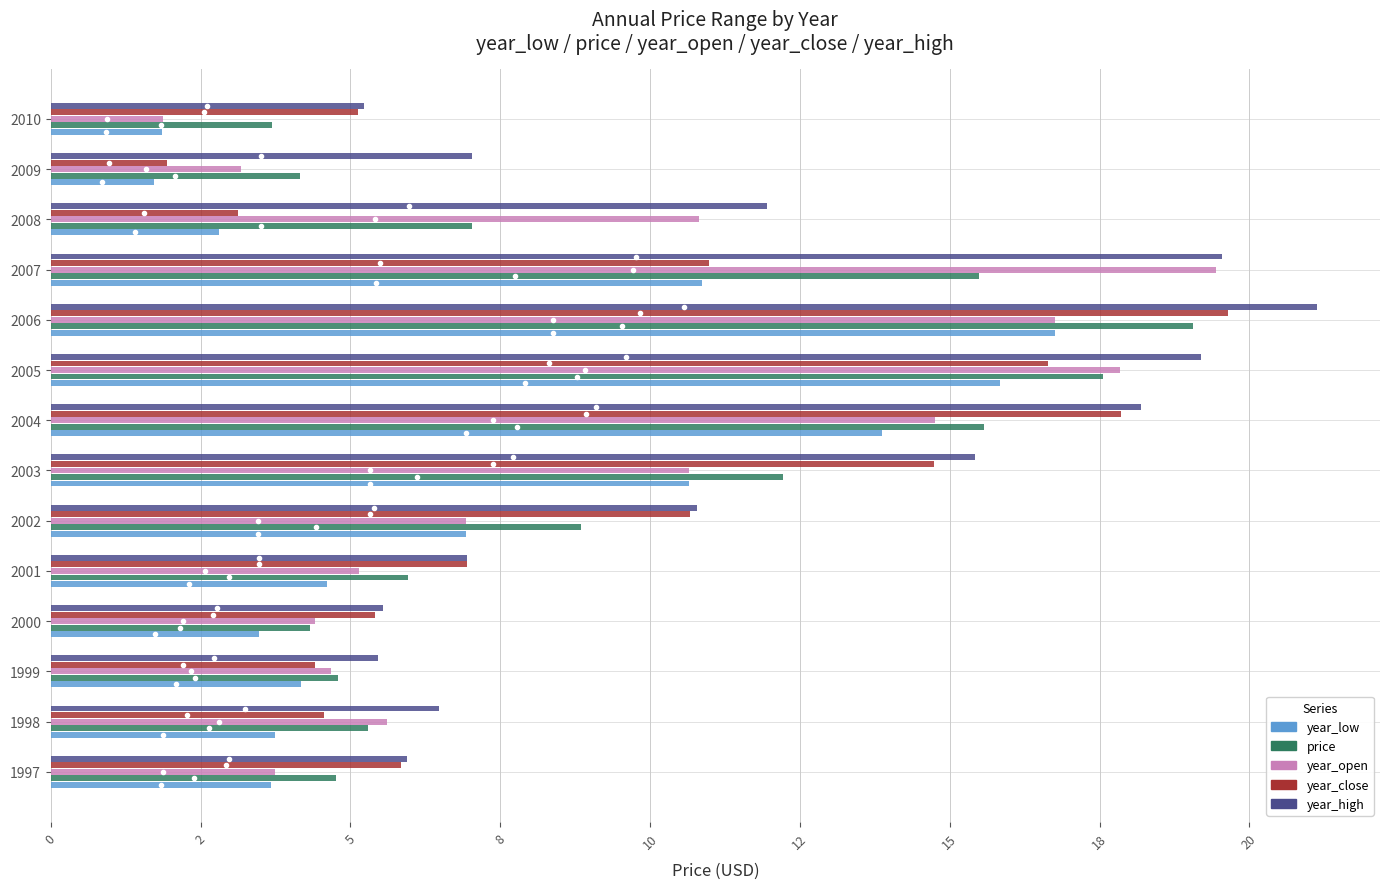

Which label corresponds to the largest value in the chart?

2006